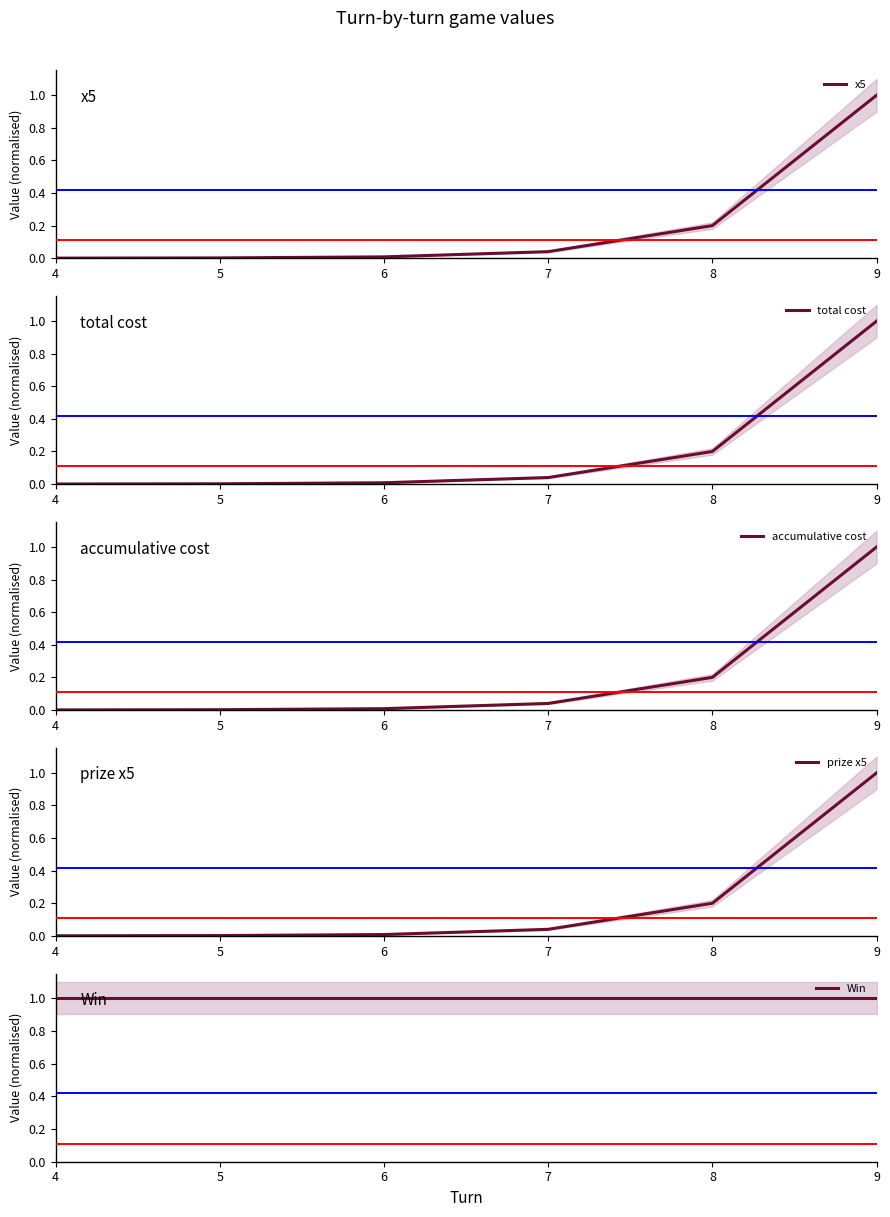

Reading right to left, transcribe all the data shown in this chart.

x5: 9=1.0	8=0.2	7=0.0	6=0.0	5=0.0	4=0.0
total cost: 9=1.0	8=0.2	7=0.0	6=0.0	5=0.0	4=0.0
accumulative cost: 9=1.0	8=0.2	7=0.0	6=0.0	5=0.0	4=0.0
prize x5: 9=1.0	8=0.2	7=0.0	6=0.0	5=0.0	4=0.0
Win: 9=1.0	8=1.0	7=1.0	6=1.0	5=1.0	4=1.0